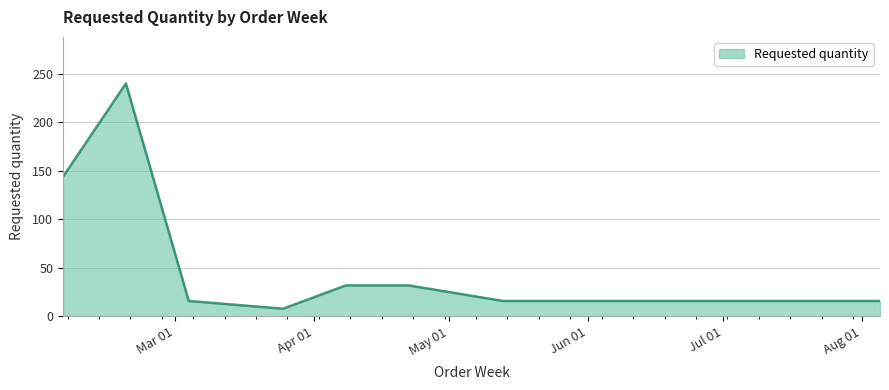

What is the sum of all values?

504